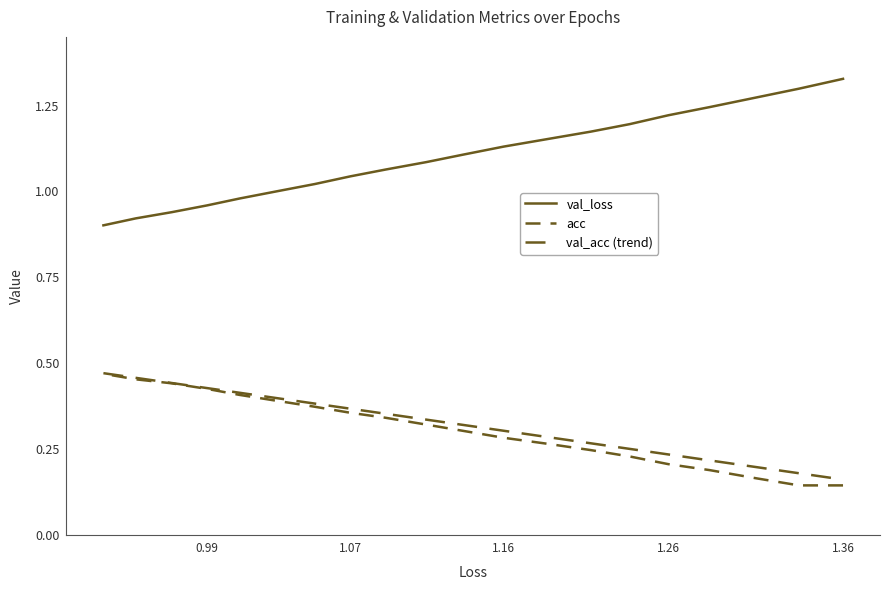

The value of acc at 1.36 is 0.1. True or false?

True